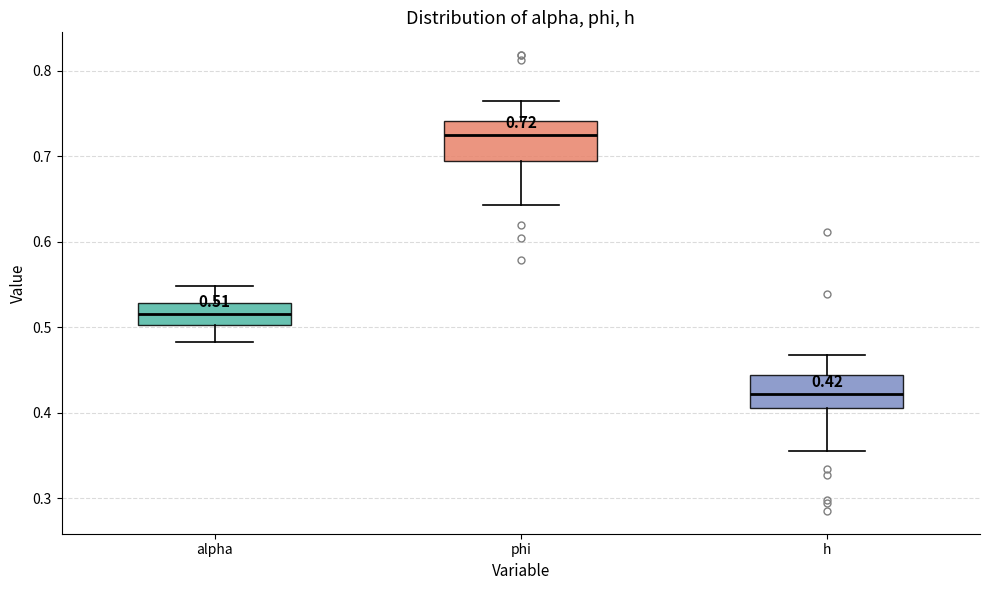

Which box has the highest median line?

phi